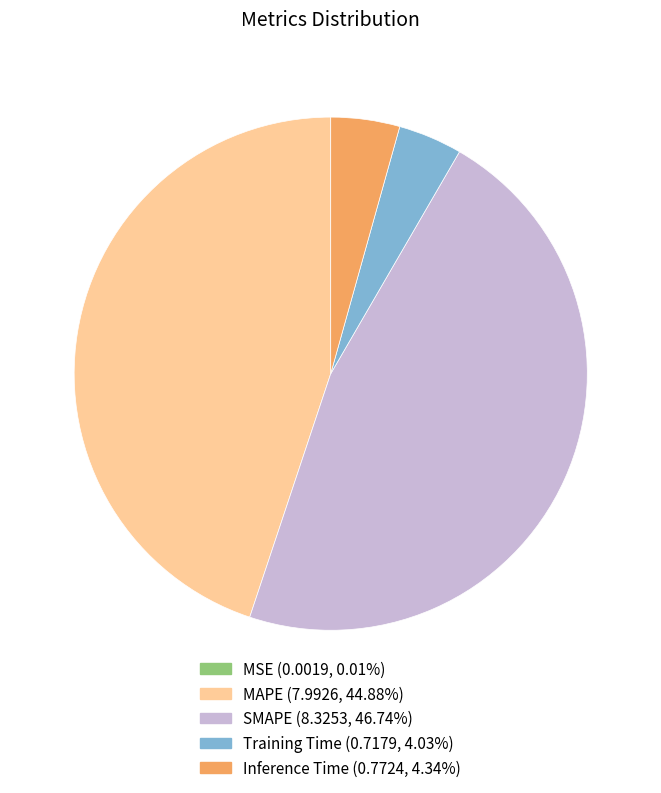

Which slice is the largest?

SMAPE